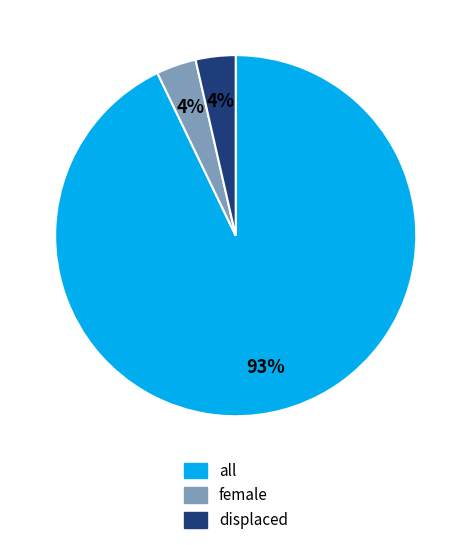

Is it true that all is 93% of the pie?

True